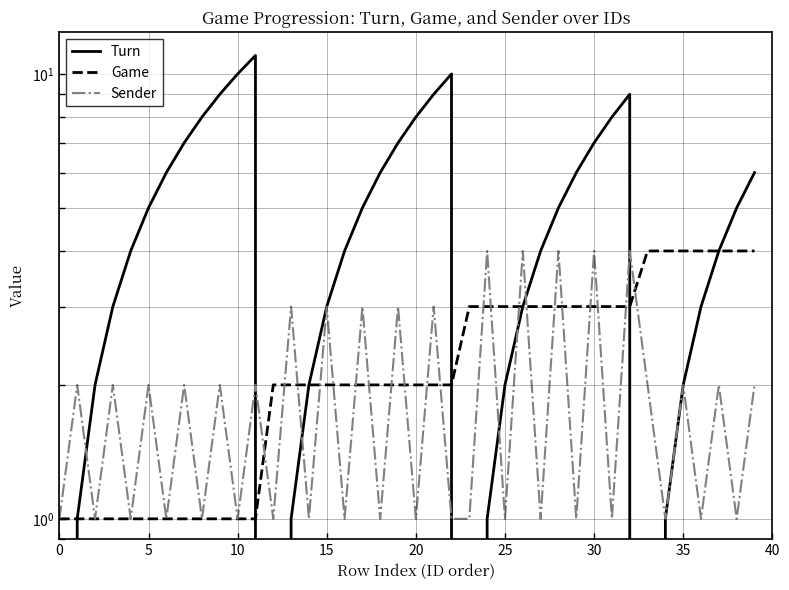

Does the chart have visible grid lines?

Yes